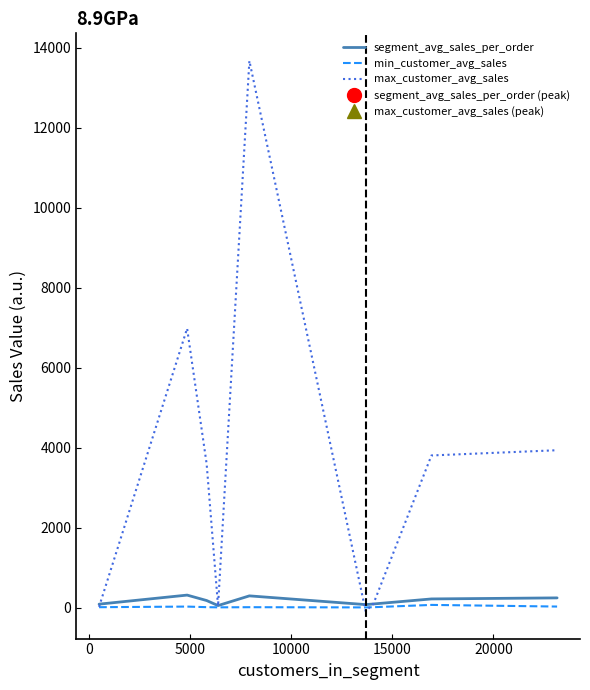

At how many categories does at least one series exceed 2220?

5